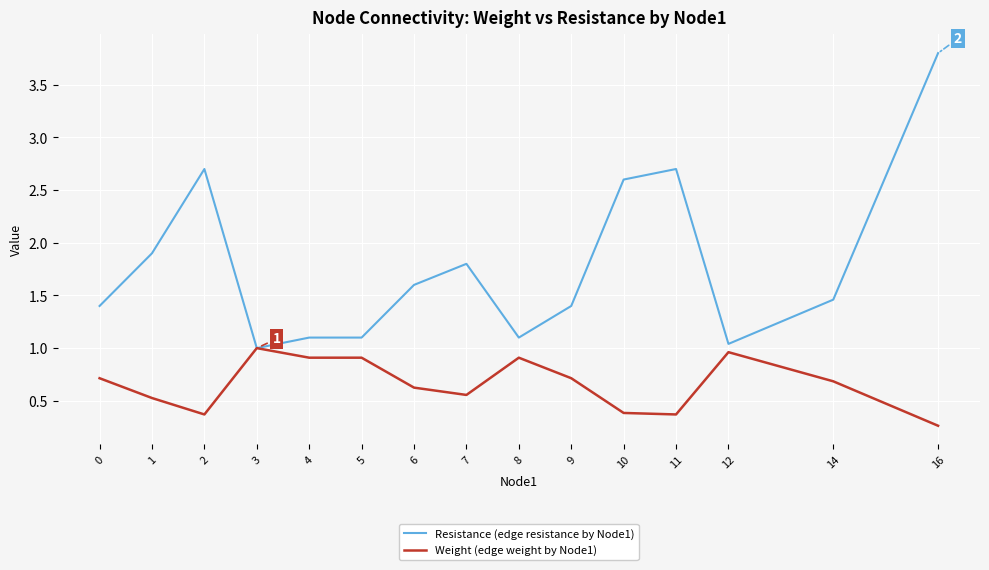

Rank the series by their maximum value, from lowest to highest.

Weight (edge weight by Node1), Resistance (edge resistance by Node1)